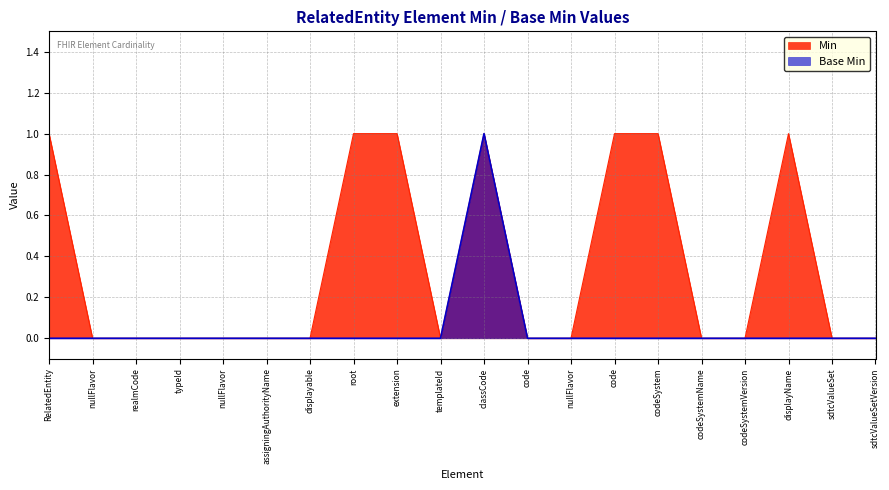

Reading left to right, what are all the values shown in this chart?

Min: 1	0	0	0	0	0	0	1	1	0	1	0	0	1	1	0	0	1	0	0
Base_Min: 0	0	0	0	0	0	0	0	0	0	1	0	0	0	0	0	0	0	0	0